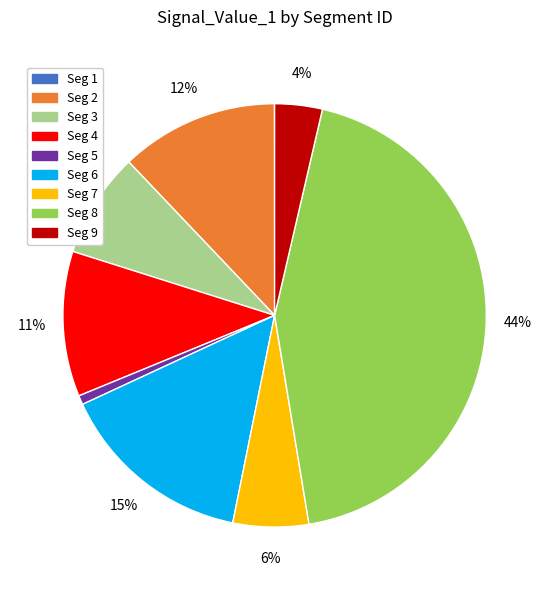

What percentage is the Seg 5 slice, to the nearest percent?

1%